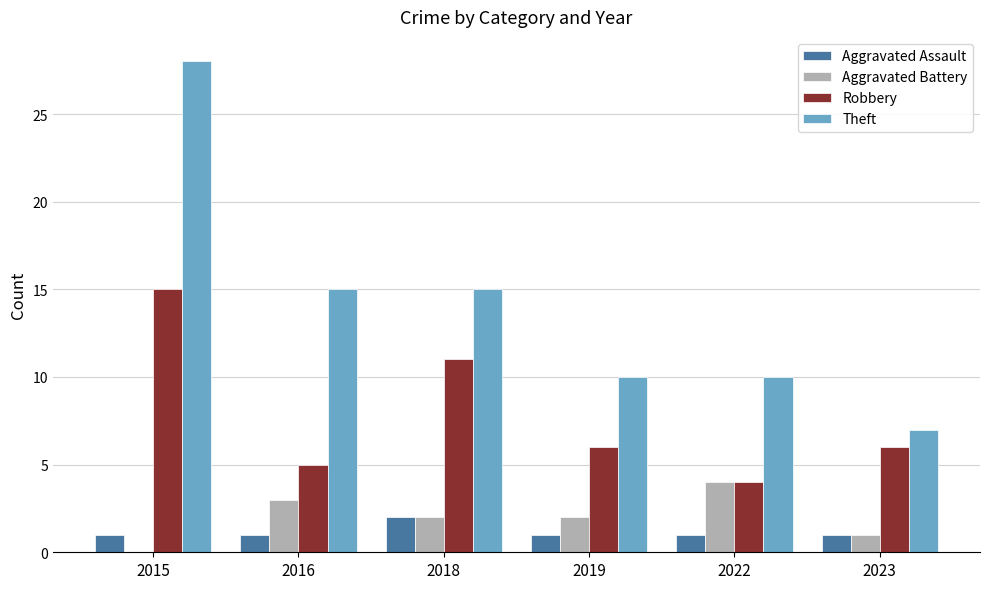

What is the sum of all Theft values?

85